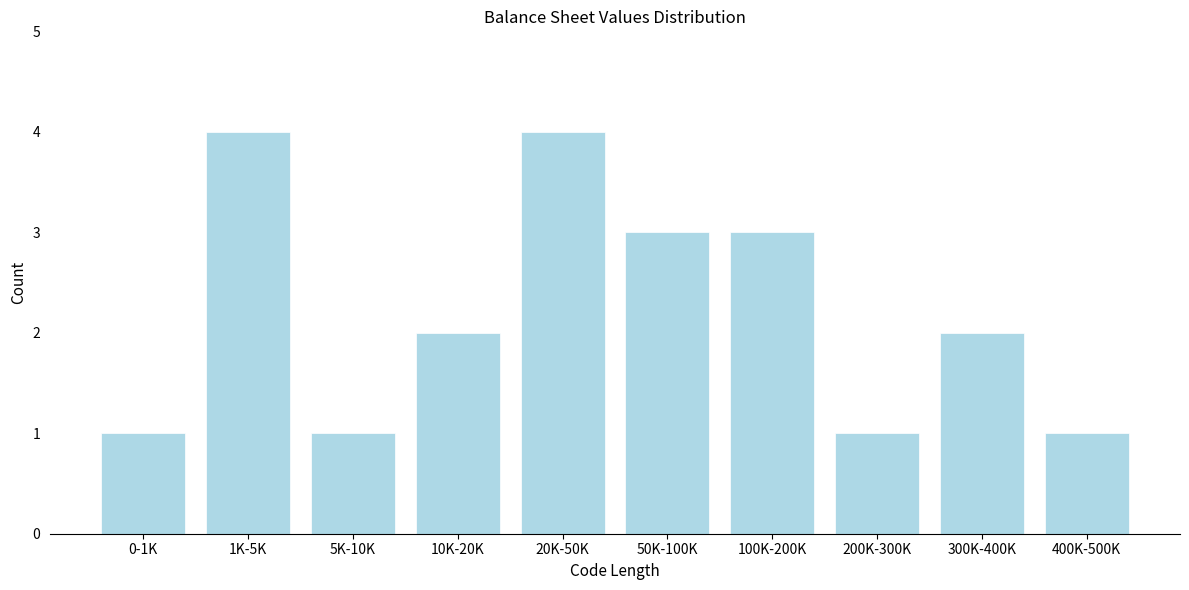

Reading left to right, what are all the values shown in this chart?

1	4	1	2	4	3	3	1	2	1